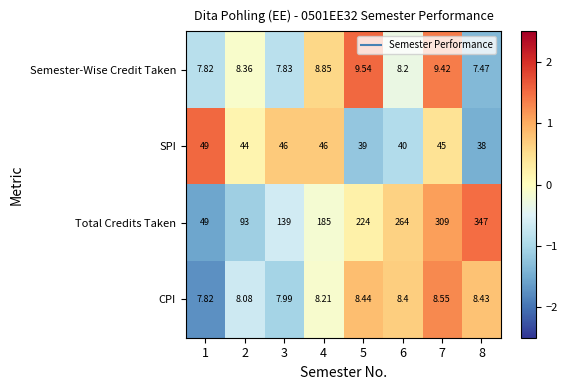

Which series changed the most between 2 and 5?

Total Credits Taken